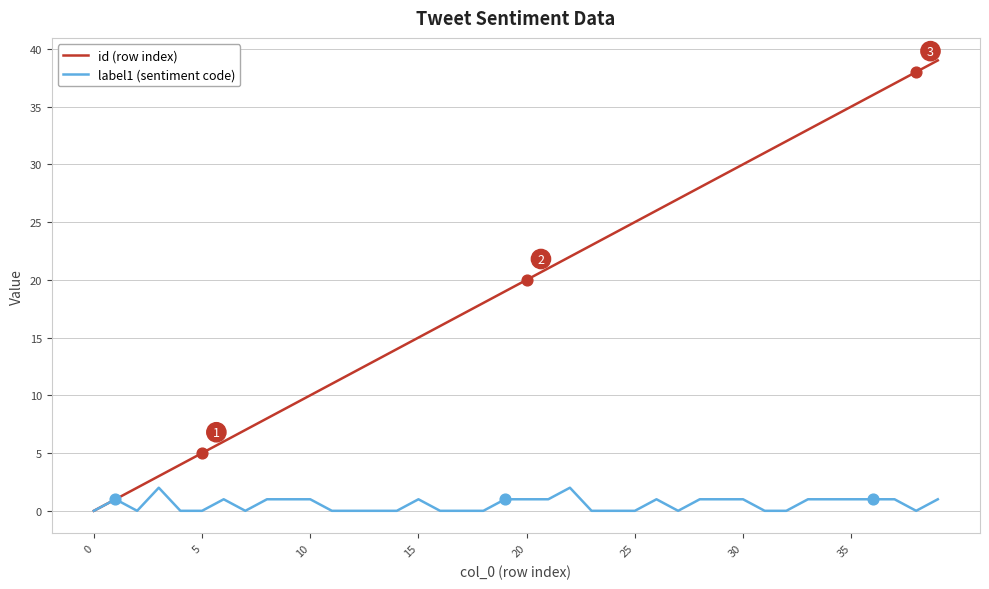

What are all the series names shown in the legend?

id (row index), label1 (sentiment code)